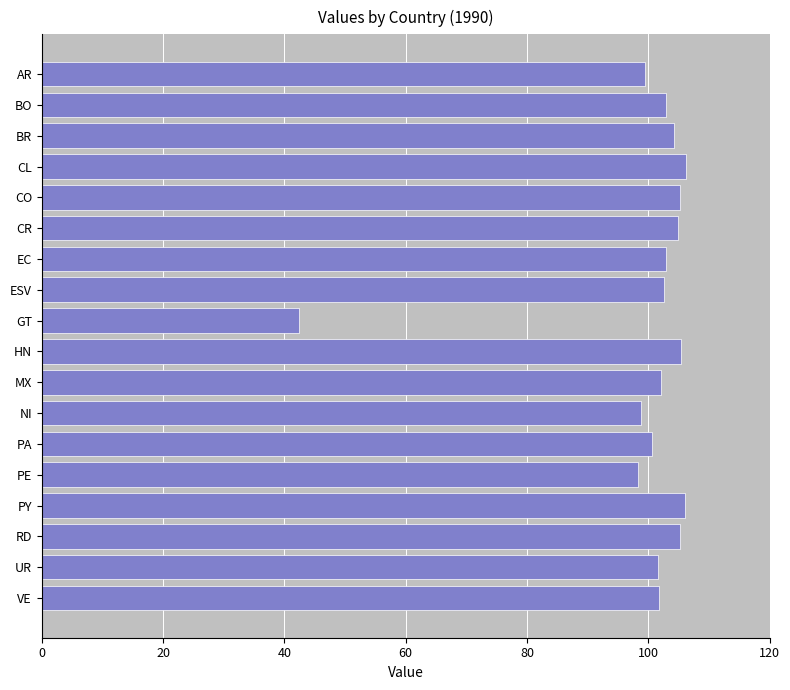

What is the change in value from ESV to PY?

+3.5